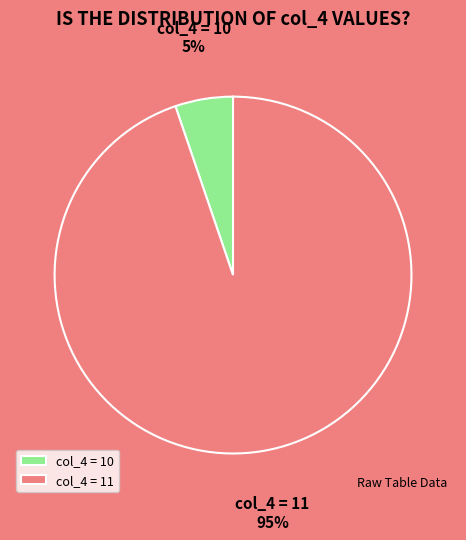

Is the sum of col_4 = 10 and col_4 = 11 greater than half?

Yes